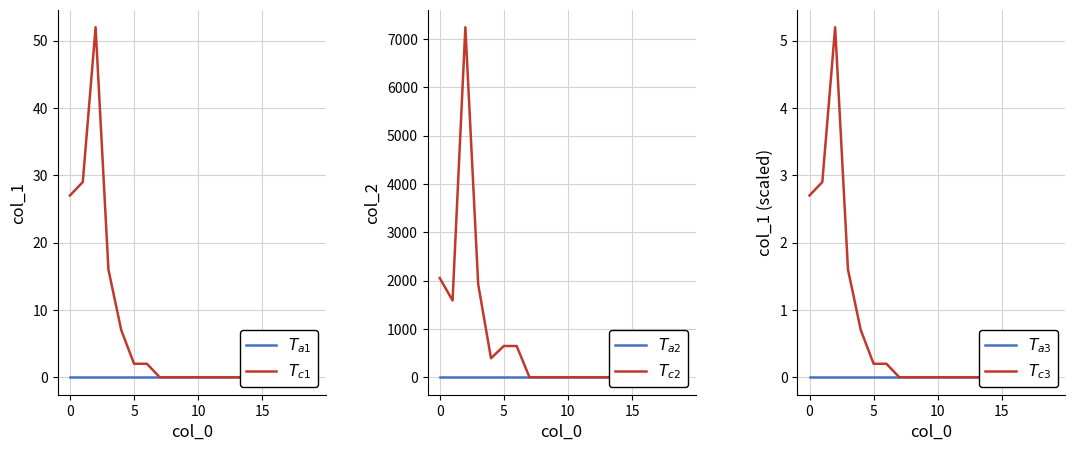

How many interior local peaks does the $T_{c2}$ series have?

1